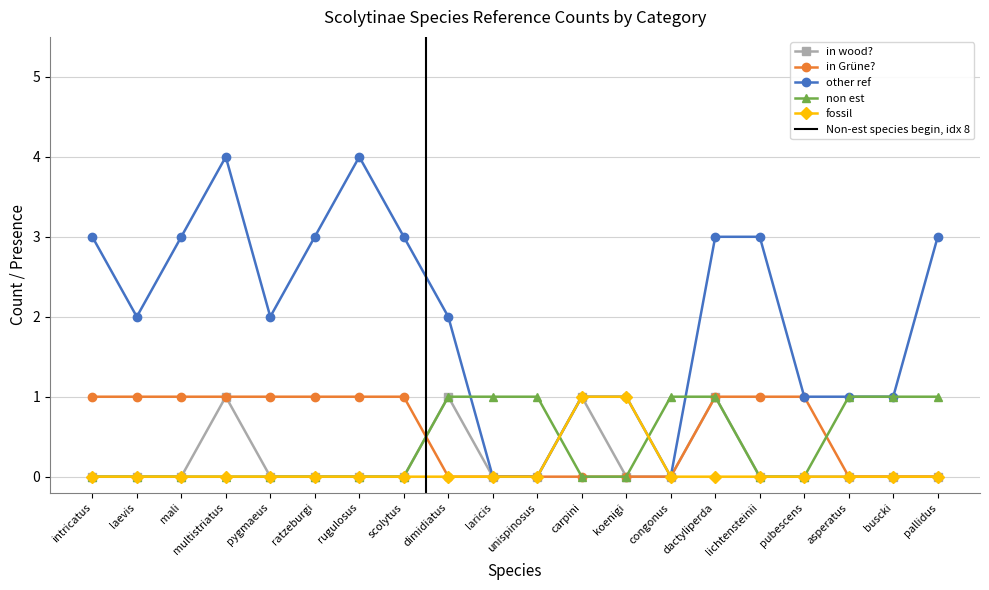

How many times do other ref and non est cross each other?

4